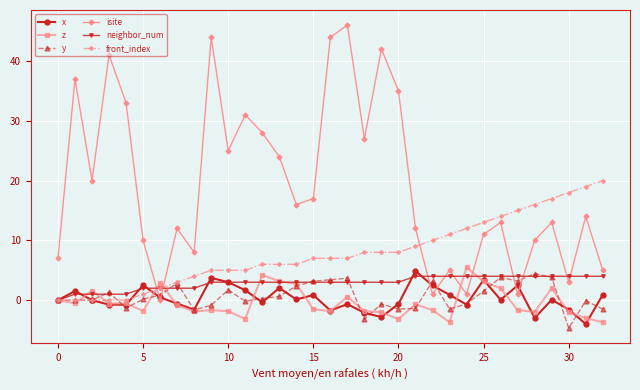

What is the average value of the z series?

-0.4